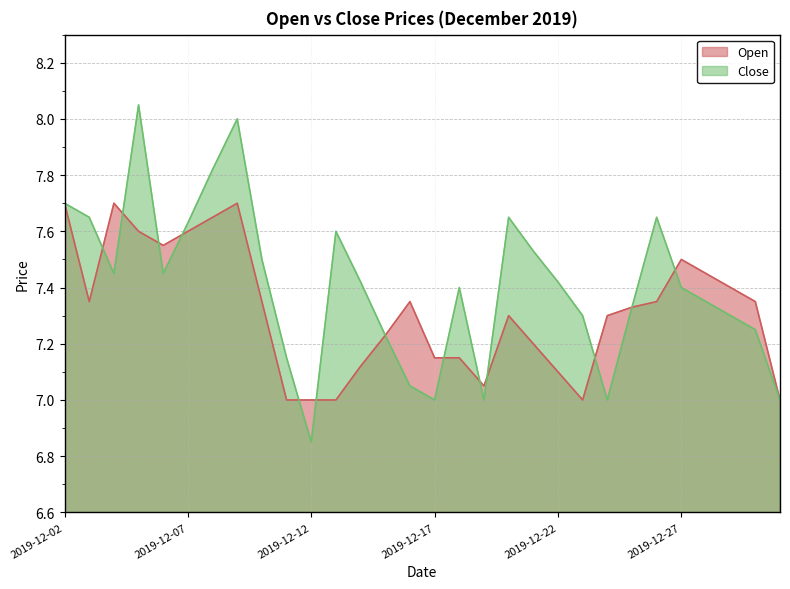

What is the difference between the maximum and second lowest values in the Open series?

0.7